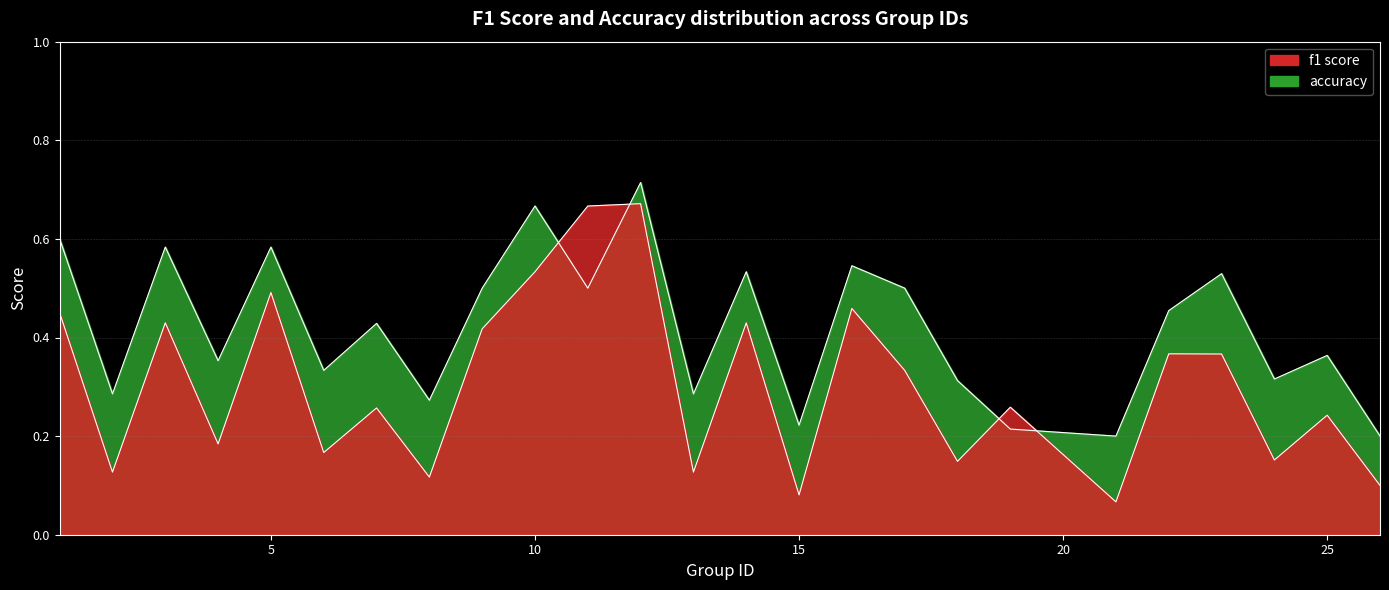

Which series has the largest total across all categories?

accuracy